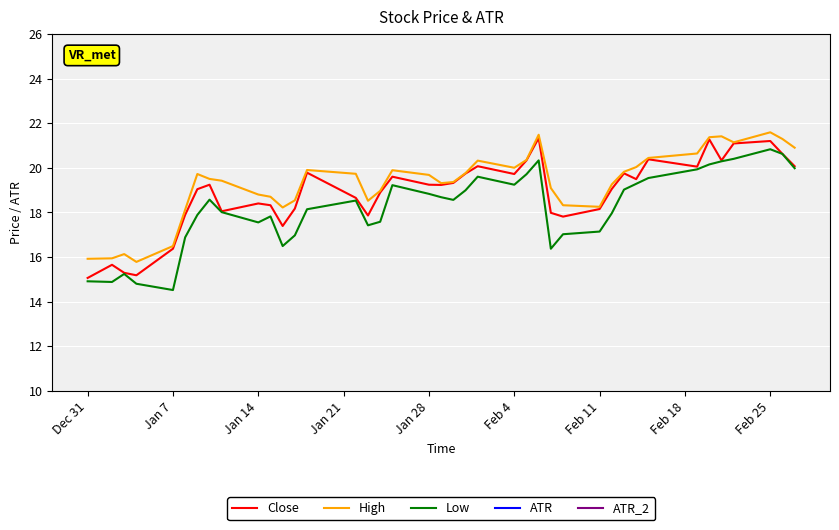

What is the highest value of the Low series?

20.8